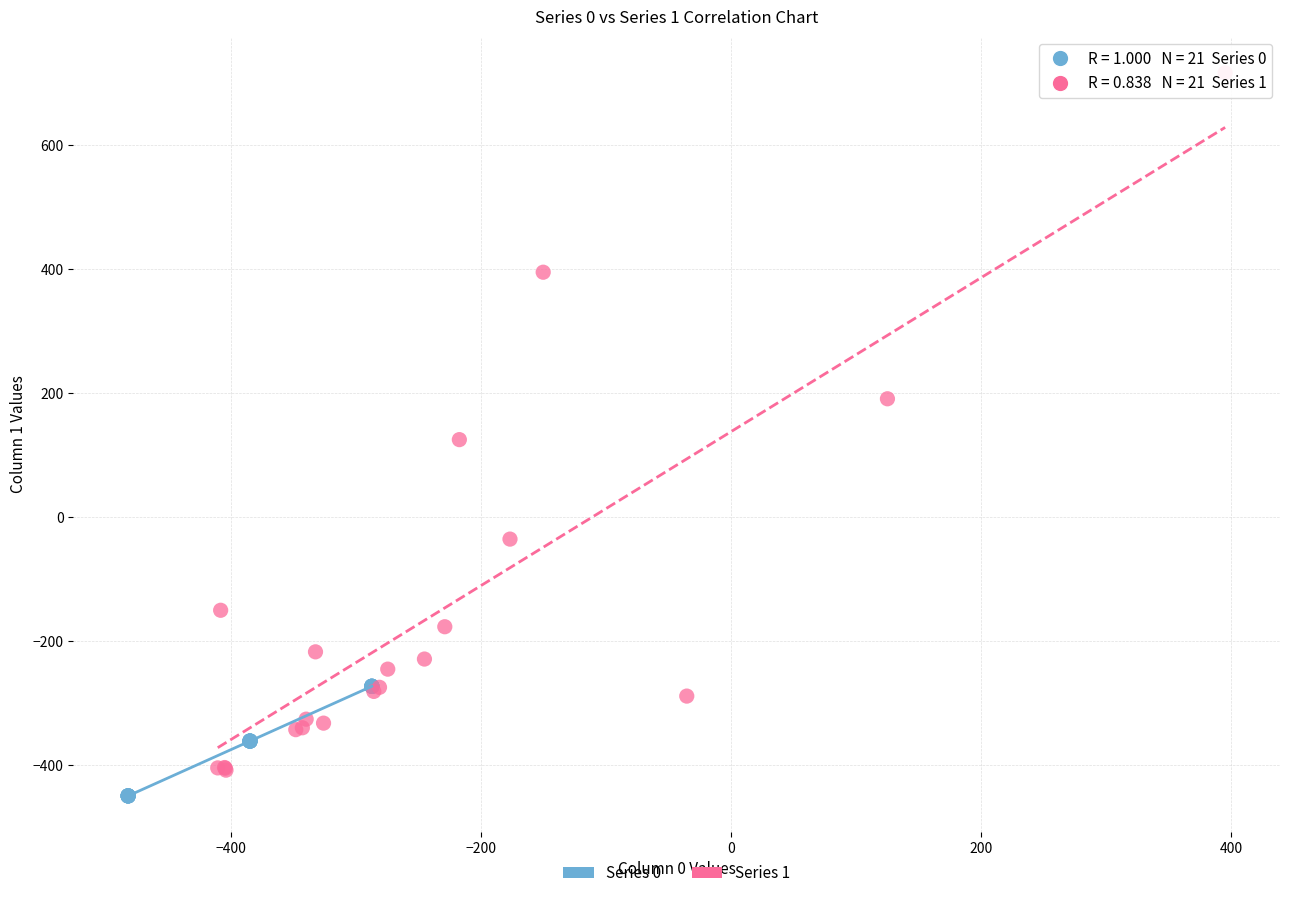

Which series reaches the maximum Y coordinate?

Series 1